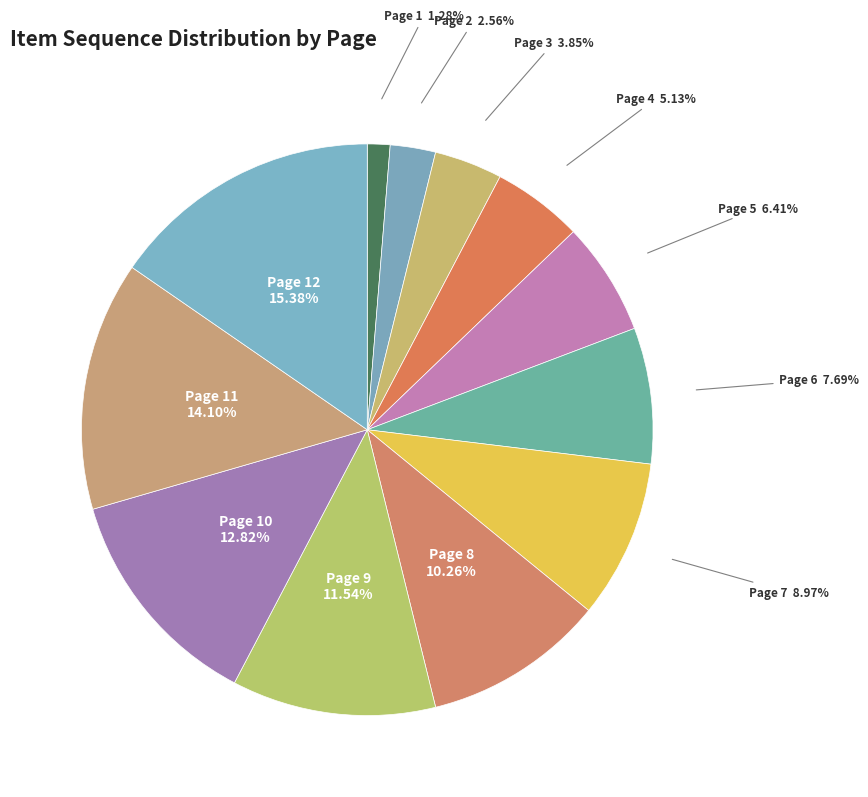

Does any single category account for the majority?

No